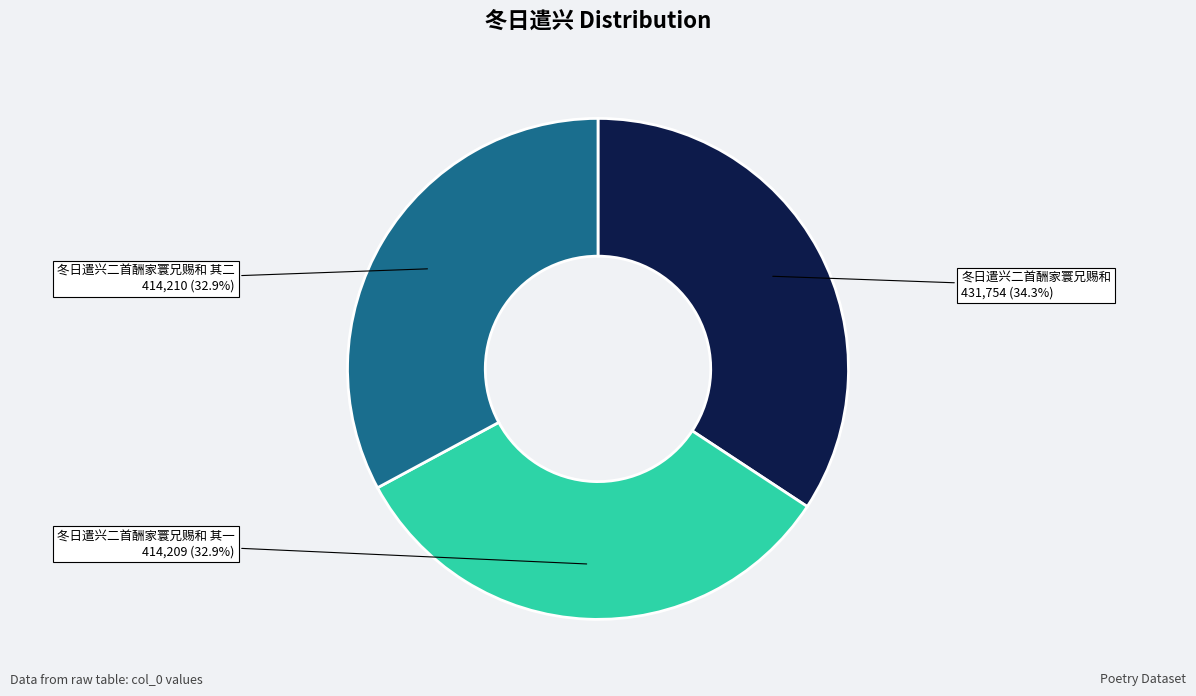

Is there a majority slice in this chart?

No